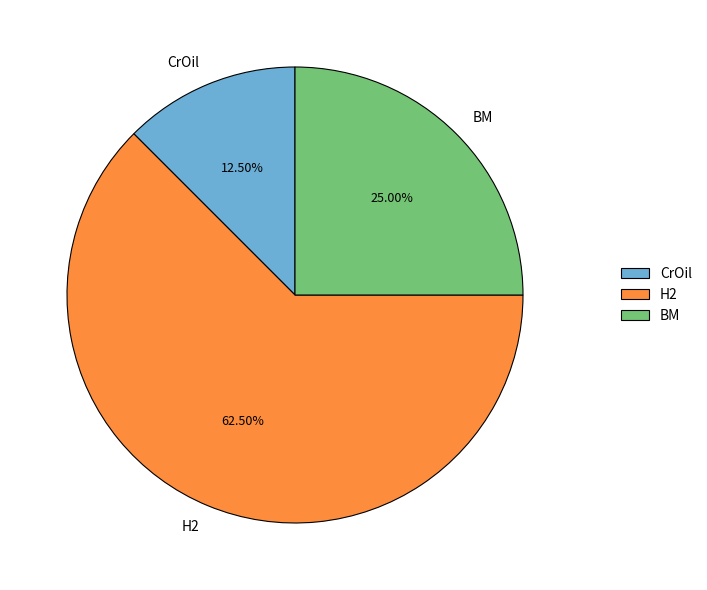

Does H2 account for over 50% of the chart?

Yes